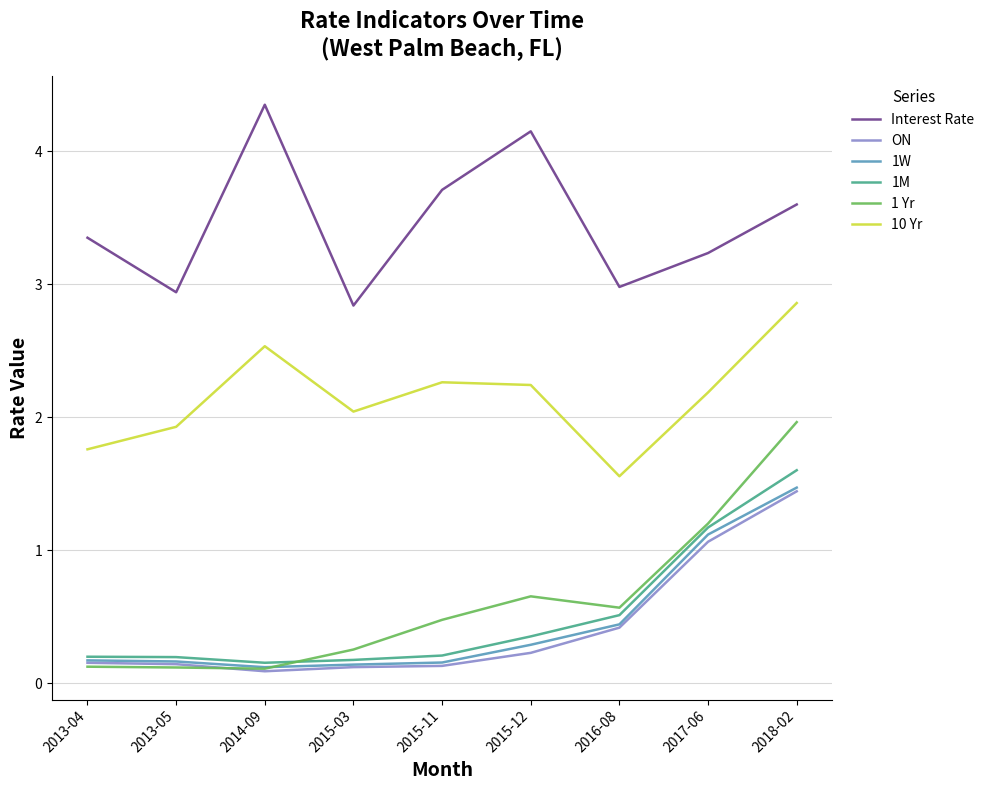

The value of Interest Rate at 2016-08 is 3.0. True or false?

True